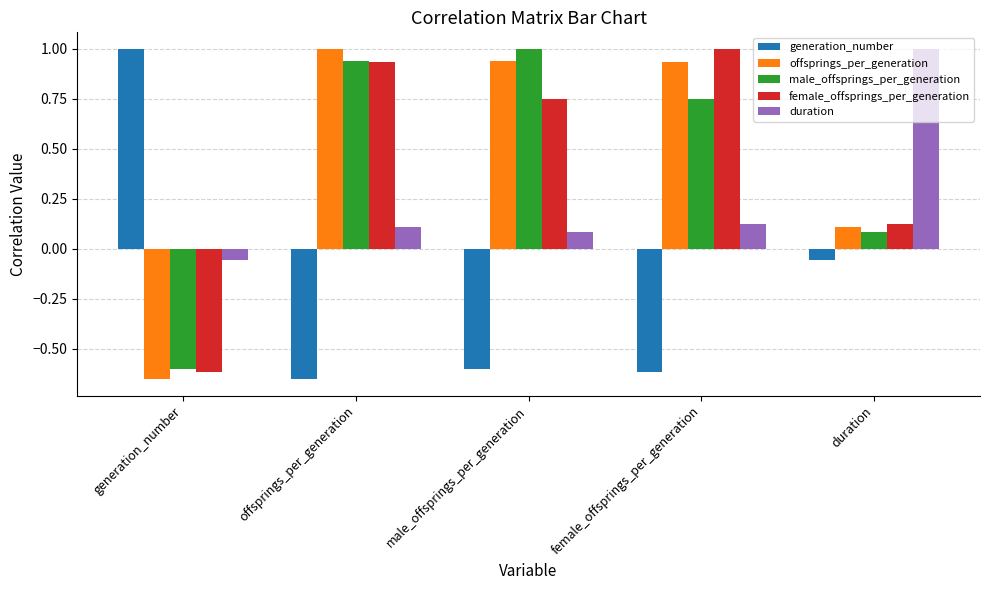

The value of duration at duration is 1.0. True or false?

True